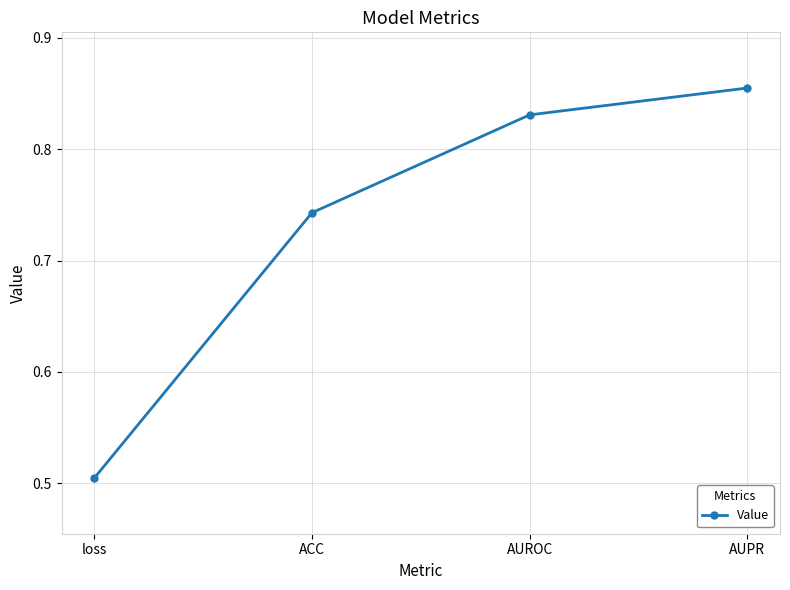

Between AUROC and ACC, which is larger?

AUROC